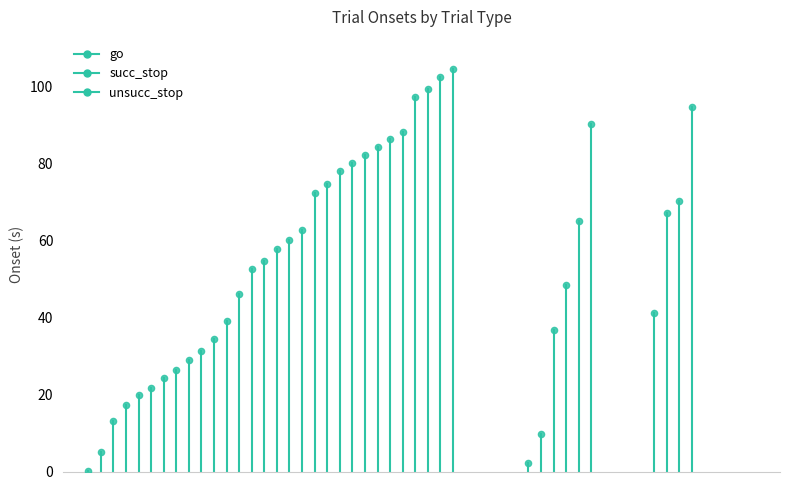

Which series reaches the maximum Y coordinate?

unsucc_stop